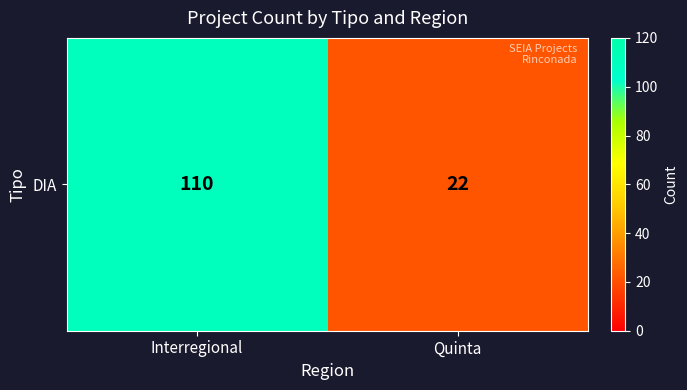

List the labels in order of value, largest first.

Interregional, Quinta